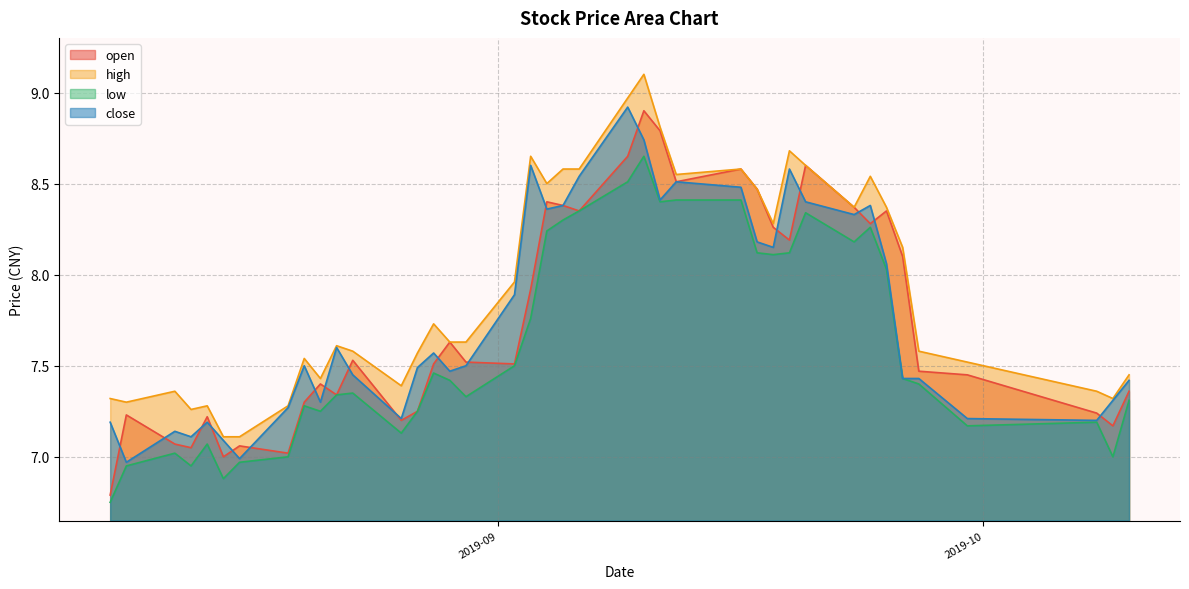

Which category has the lowest value across all series?

2019-08-08